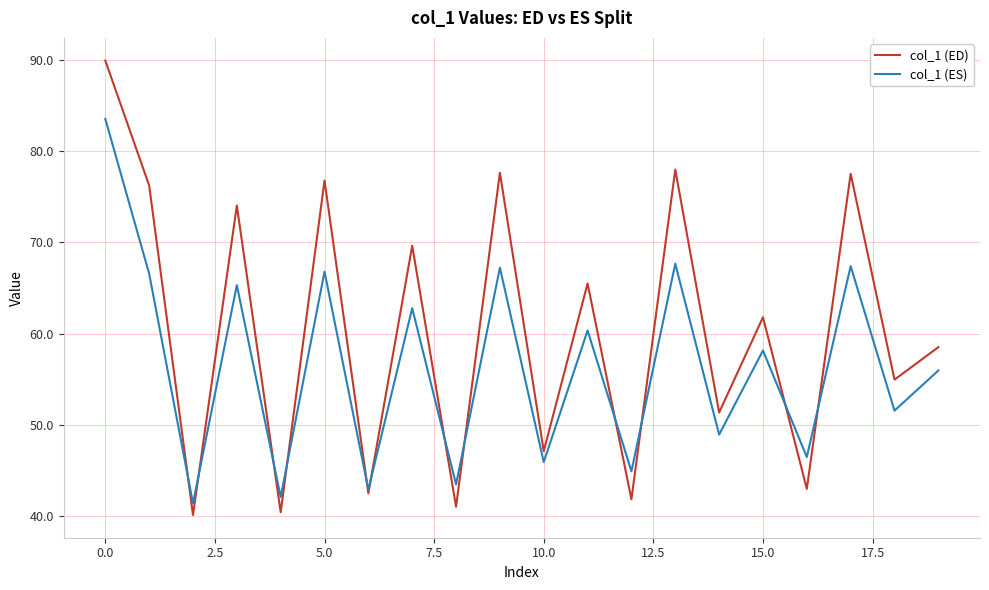

True or false: col_1 (ES) has more than 0 points higher than both neighbors.

True